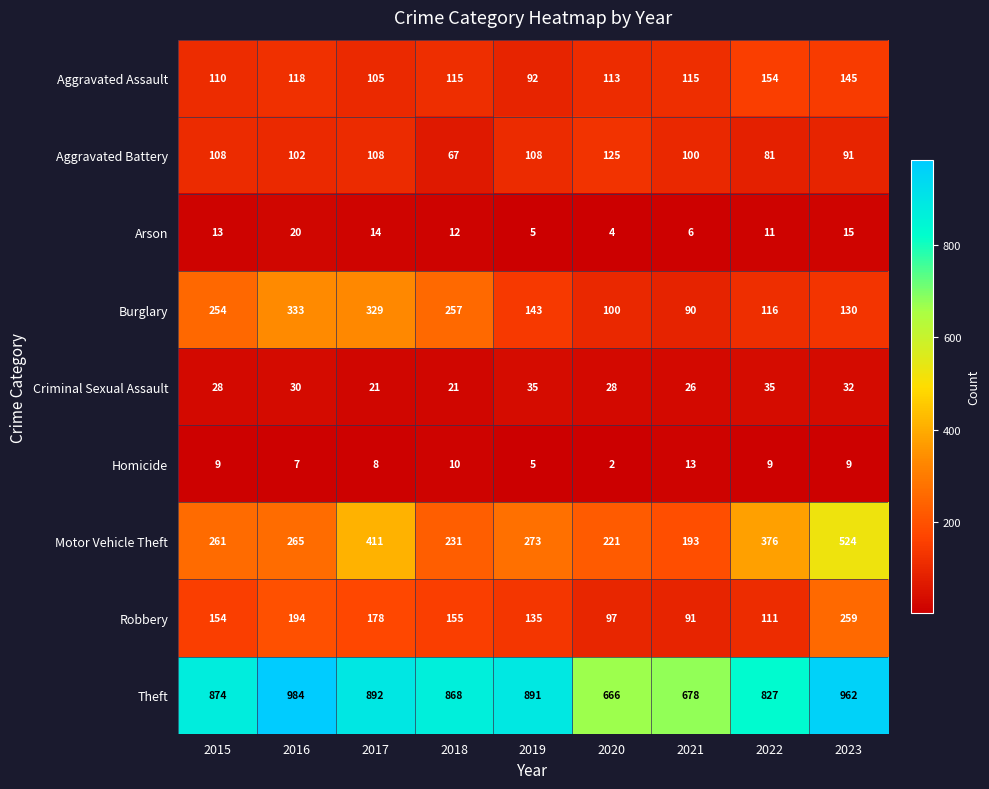

Is it true that Theft equals 317 at 2021?

False